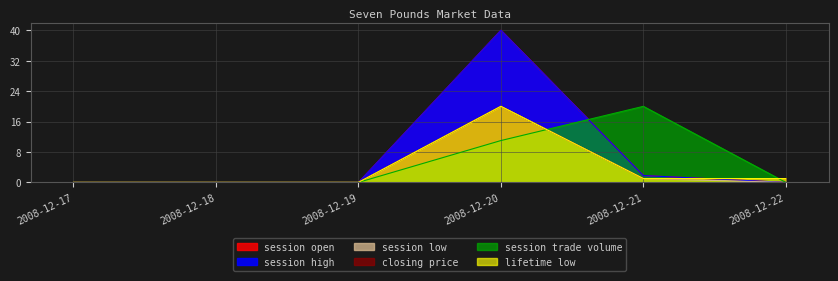

Count the number of categories in the chart.

6